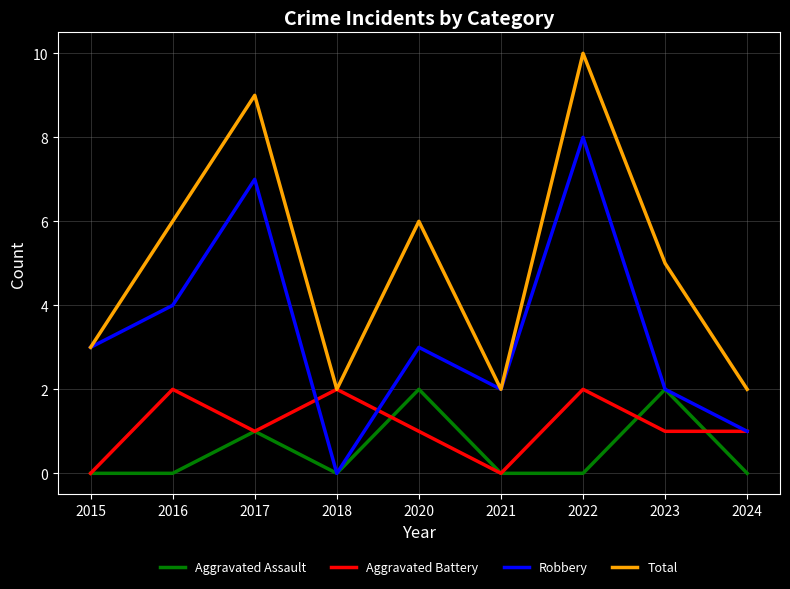

How many lines are shown in the chart?

4